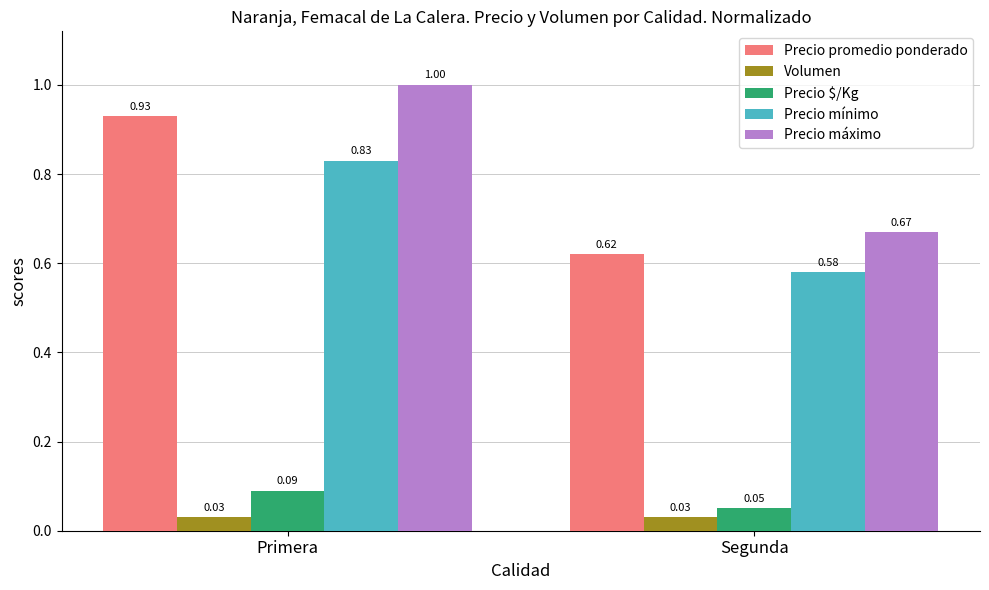

At which label is Precio $/Kg closest to 0?

Segunda